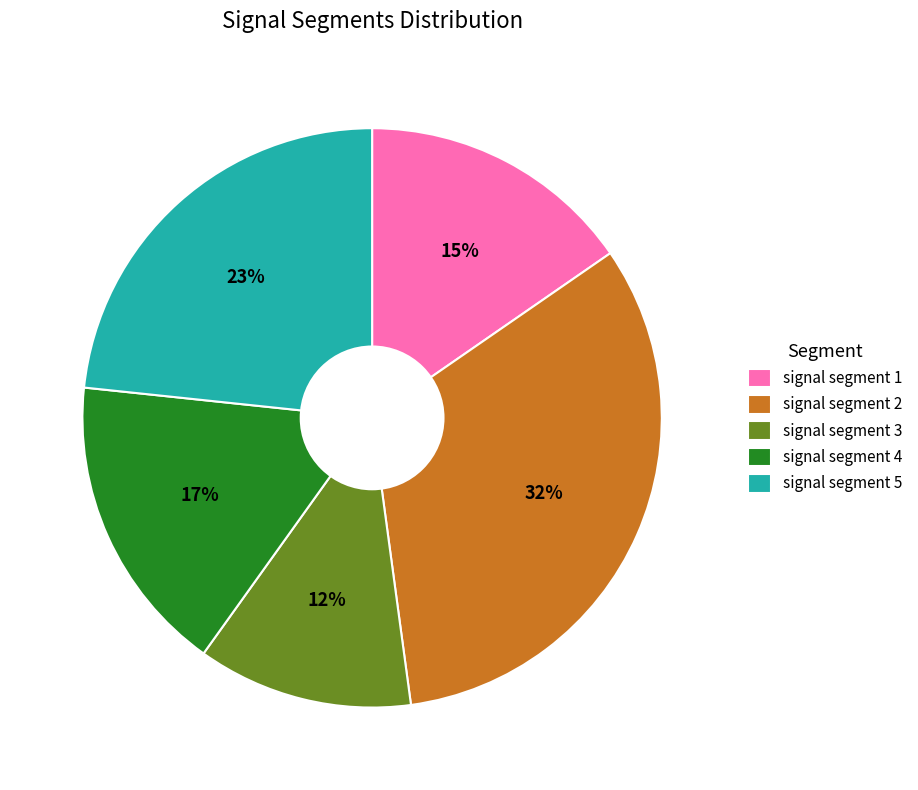

How many slices are in this pie chart?

5